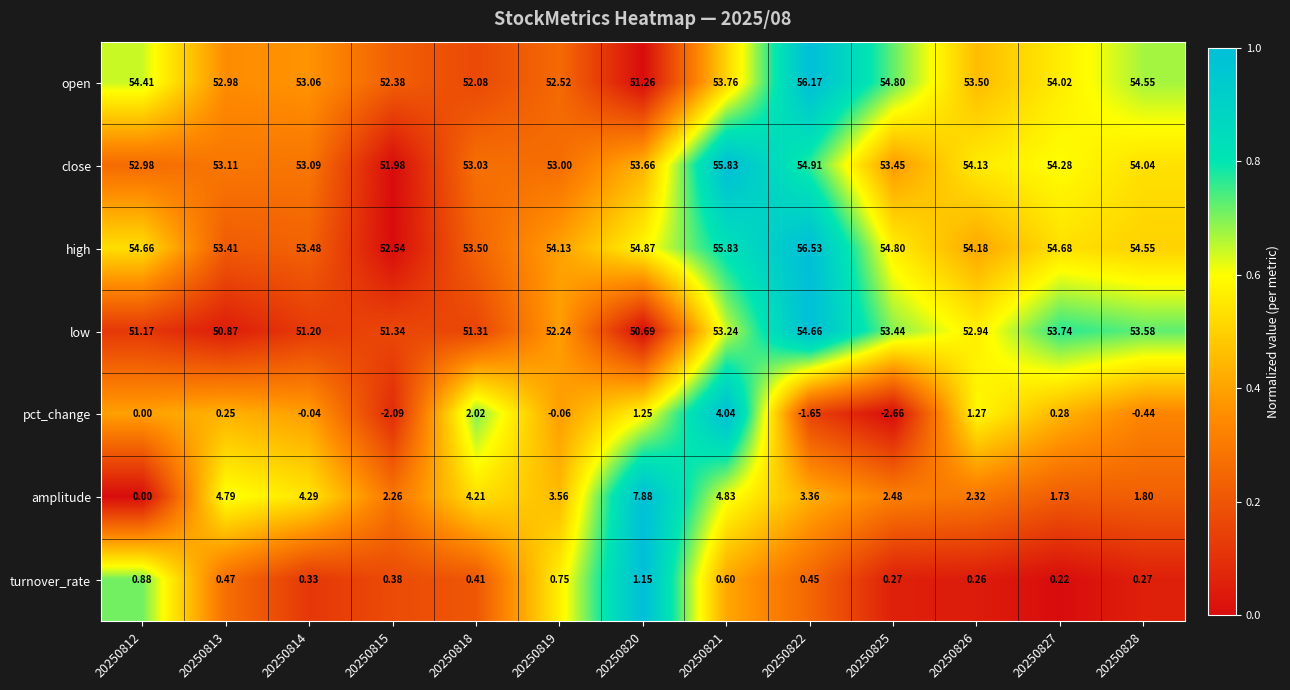

How many series are shown in this chart?

7